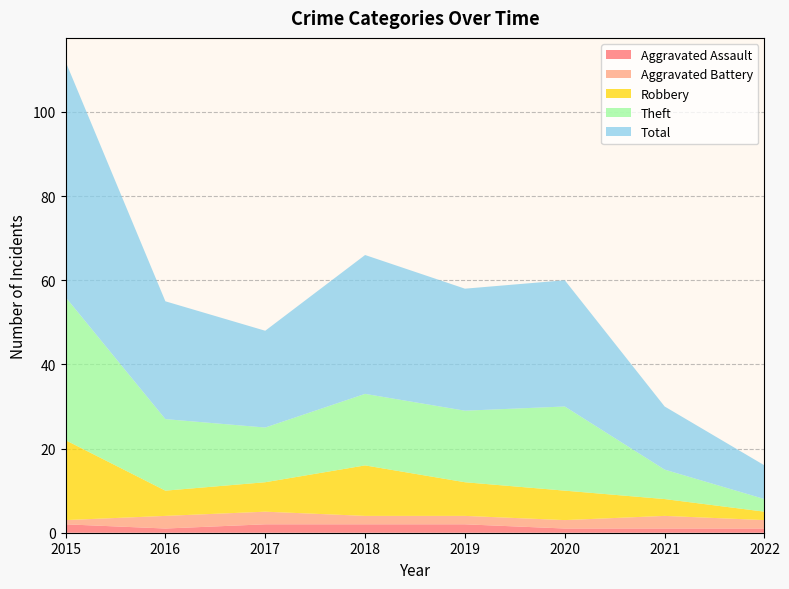

Reading left to right, transcribe all the data shown in this chart.

Aggravated Assault: 2	1	2	2	2	1	1	1
Aggravated Battery: 1	3	3	2	2	2	3	2
Robbery: 19	6	7	12	8	7	4	2
Theft: 34	17	13	17	17	20	7	3
Total: 56	28	23	33	29	30	15	8